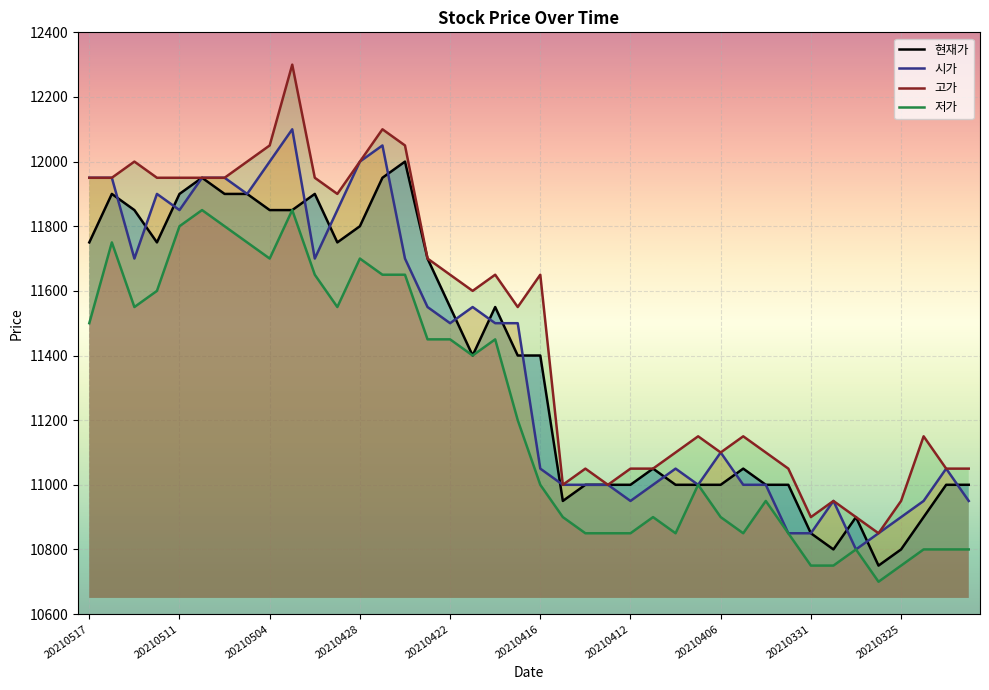

What is the greatest value displayed?

12300